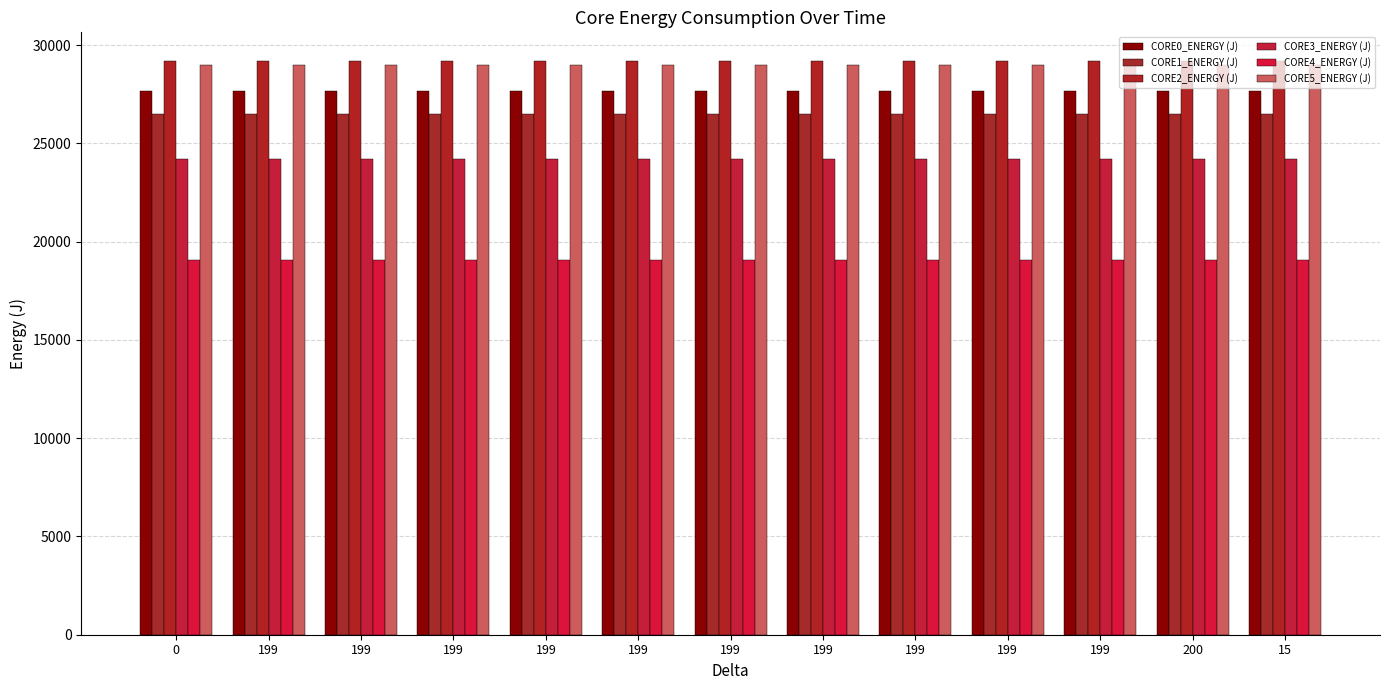

At 199, list the series in order from smallest to largest.

CORE4_ENERGY (J), CORE3_ENERGY (J), CORE1_ENERGY (J), CORE0_ENERGY (J), CORE5_ENERGY (J), CORE2_ENERGY (J)